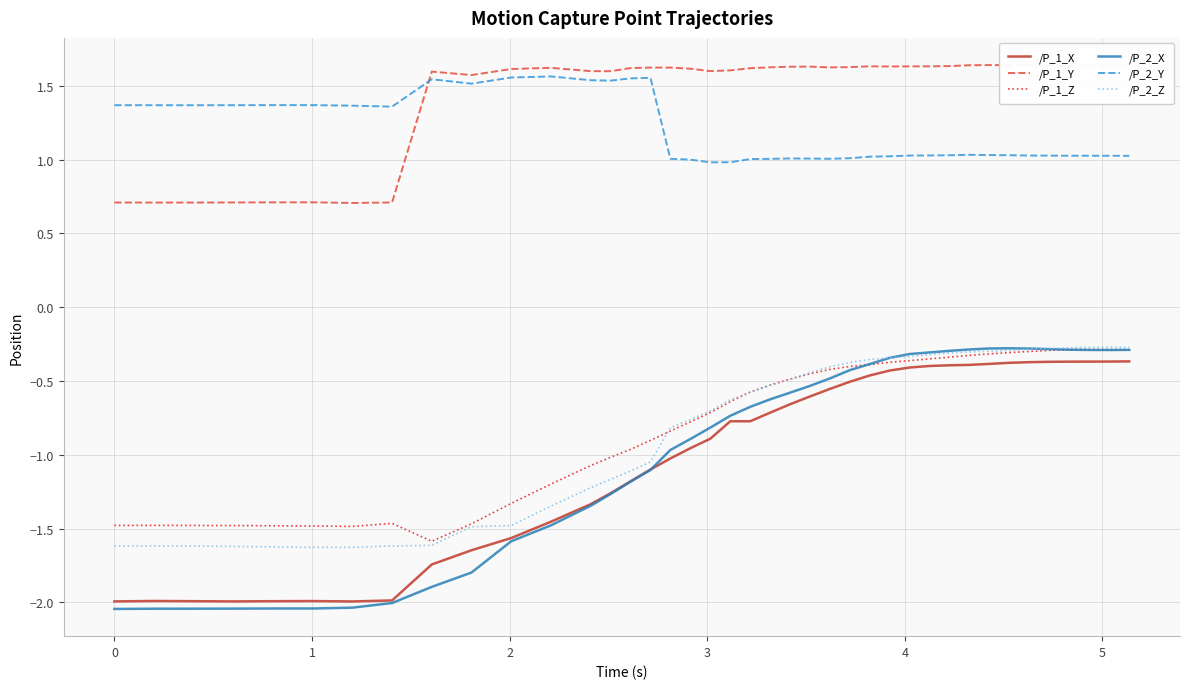

True or false: /P_2_Y and /P_1_X intersect in this chart.

False